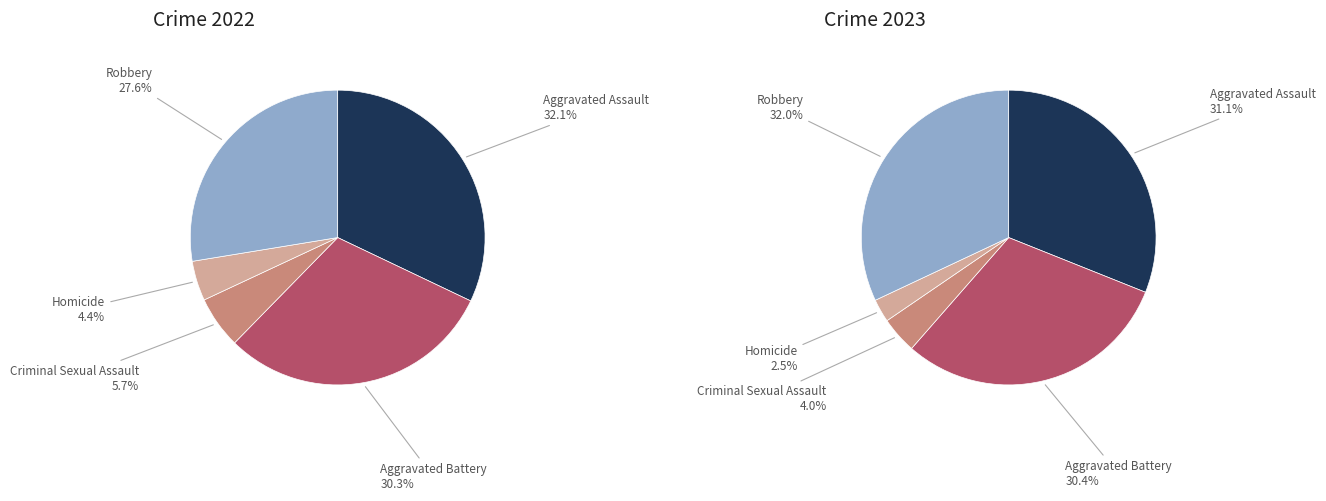

True or false: Criminal Sexual Assault accounts for 1% of the total.

False